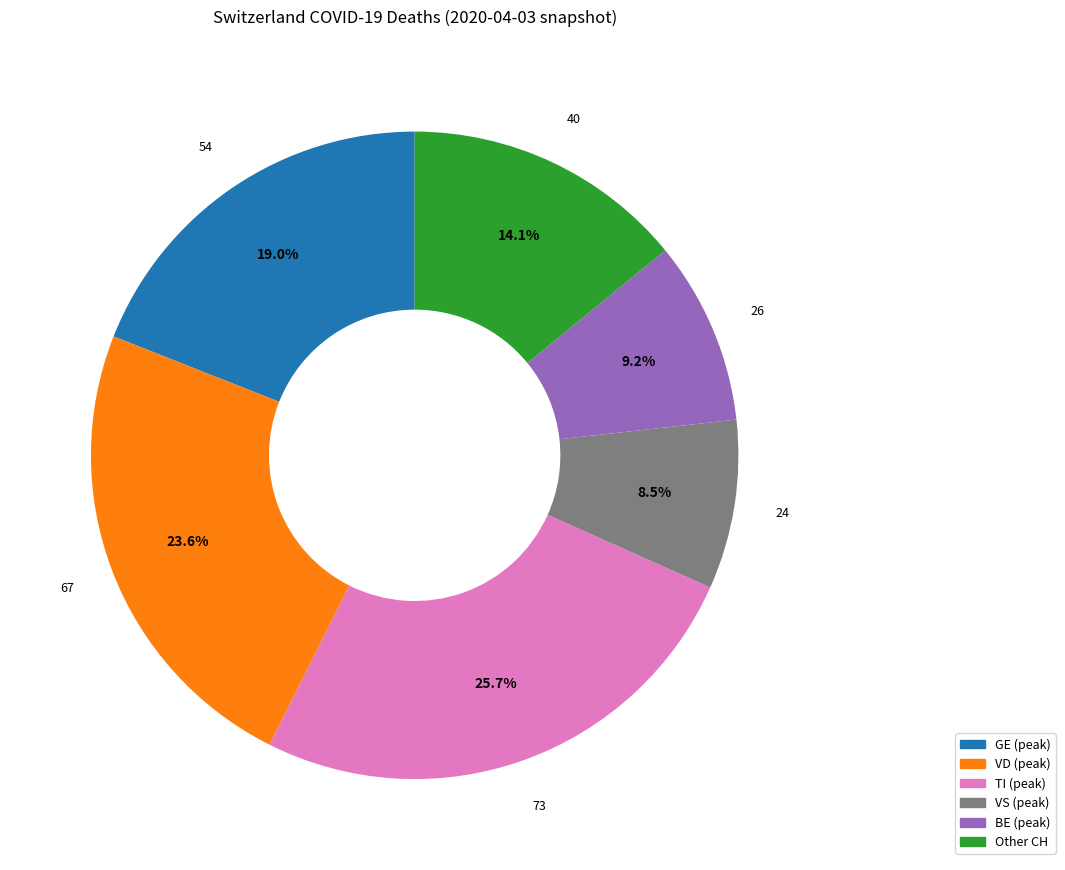

Is there a majority slice in this chart?

No